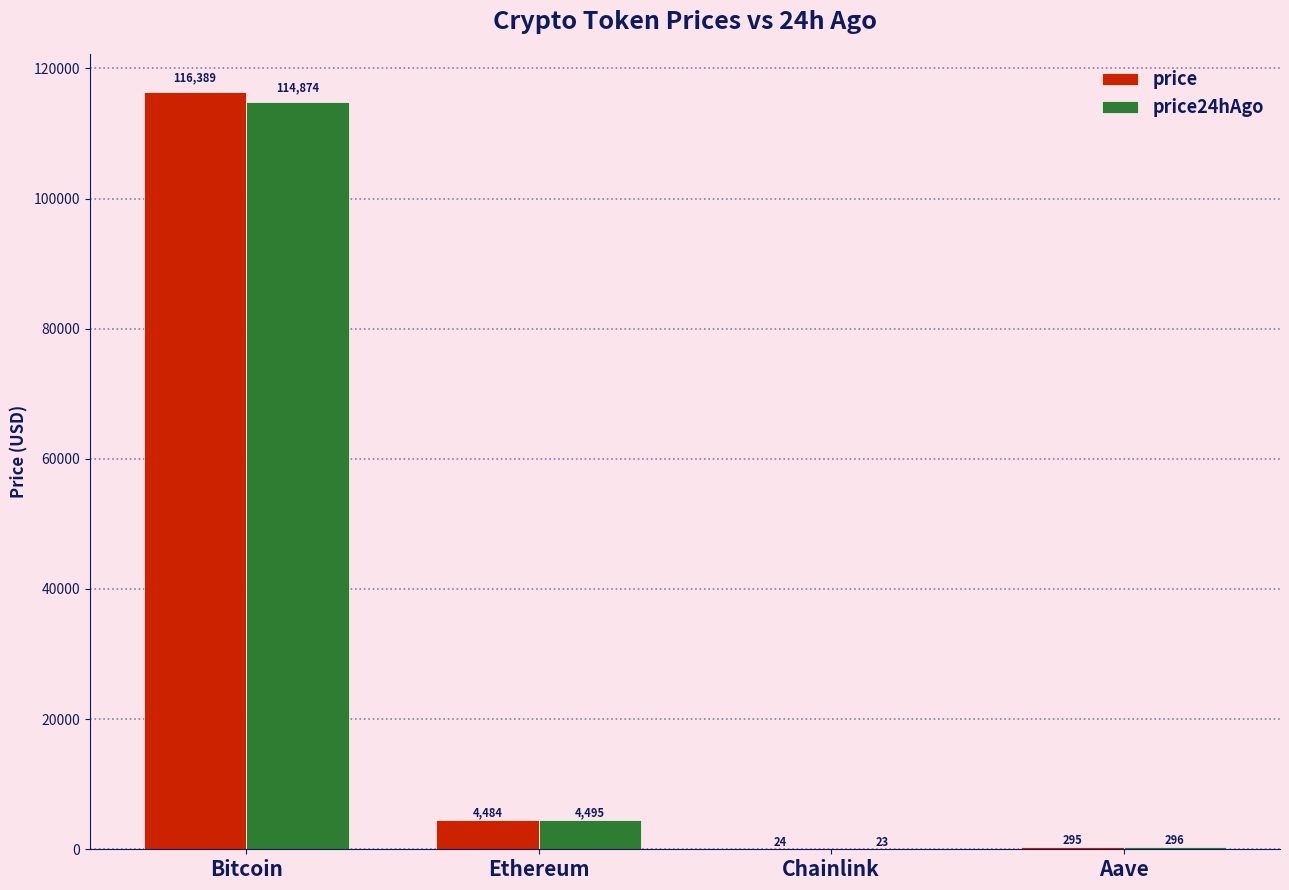

The value of price at Chainlink is 23.5. True or false?

True